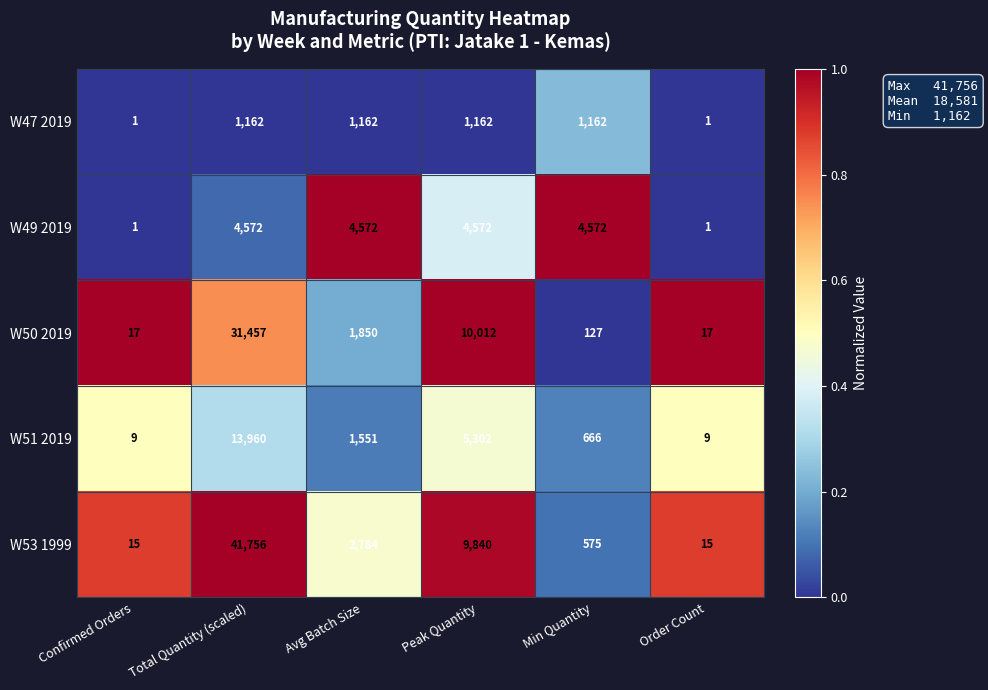

Reading left to right, what are all the values shown in this chart?

W47 2019: 1	1162	1162	1162	1162	1
W49 2019: 1	4572	4572	4572	4572	1
W50 2019: 17	31457	1850	10012	127	17
W51 2019: 9	13960	1551	5302	666	9
W53 1999: 15	41756	2784	9840	575	15